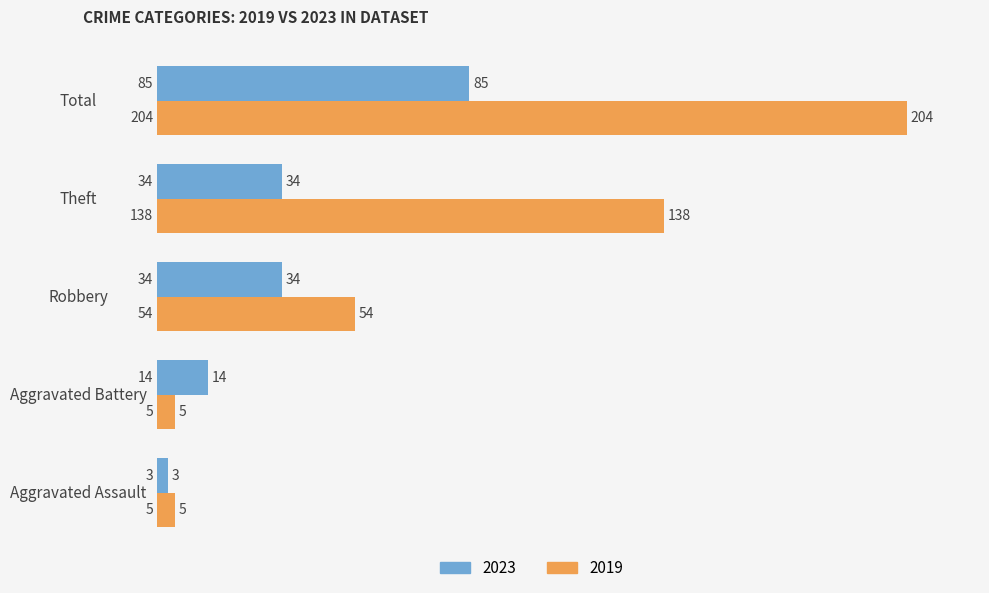

At which category is the sum across all series the highest?

Total